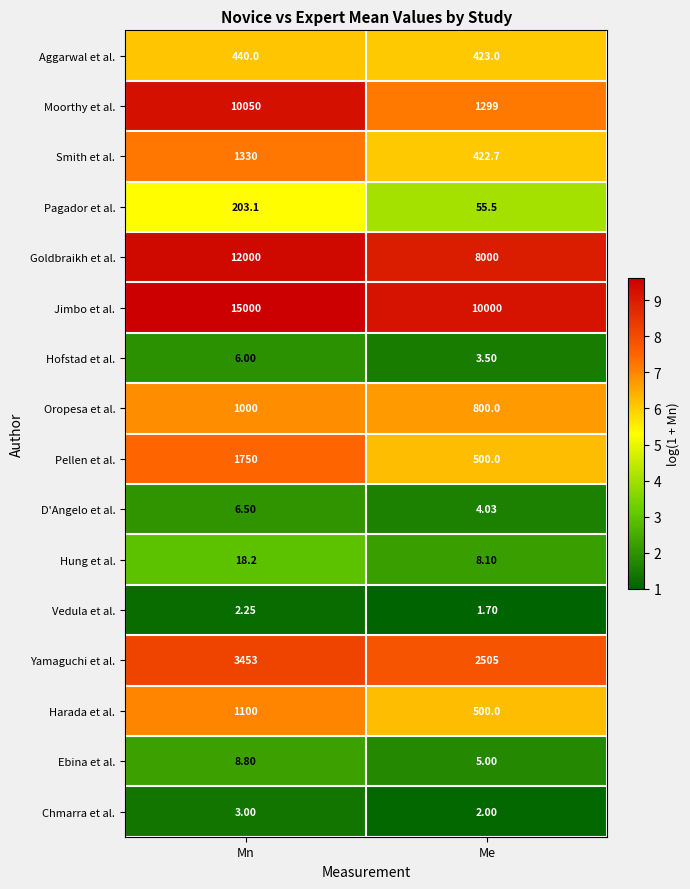

List the series in order of their peak value, lowest first.

Vedula et al., Chmarra et al., Hofstad et al., D'Angelo et al., Ebina et al., Hung et al., Pagador et al., Aggarwal et al., Oropesa et al., Harada et al., Smith et al., Pellen et al., Yamaguchi et al., Moorthy et al., Goldbraikh et al., Jimbo et al.